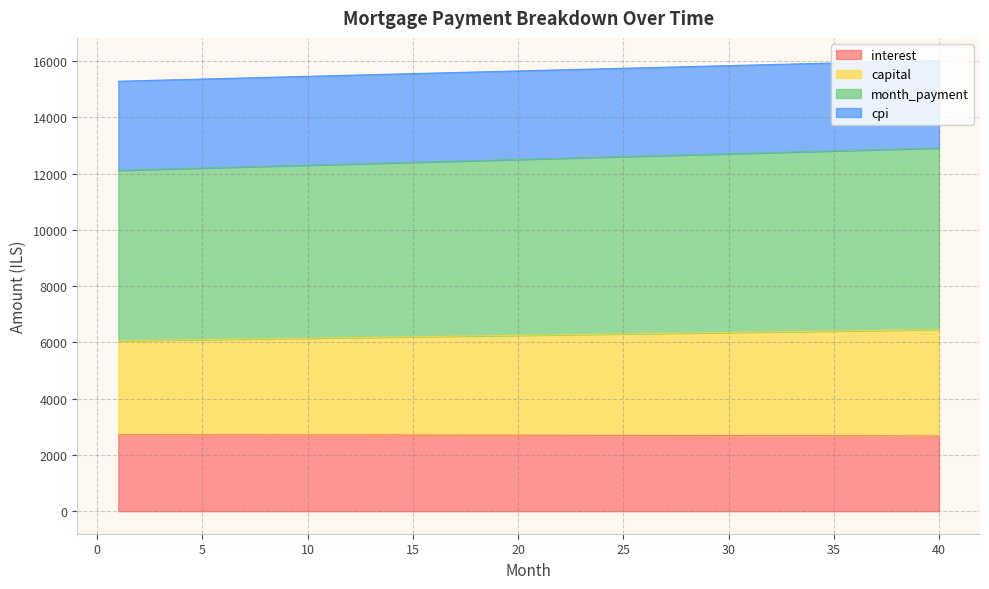

Count the number of categories in the chart.

40